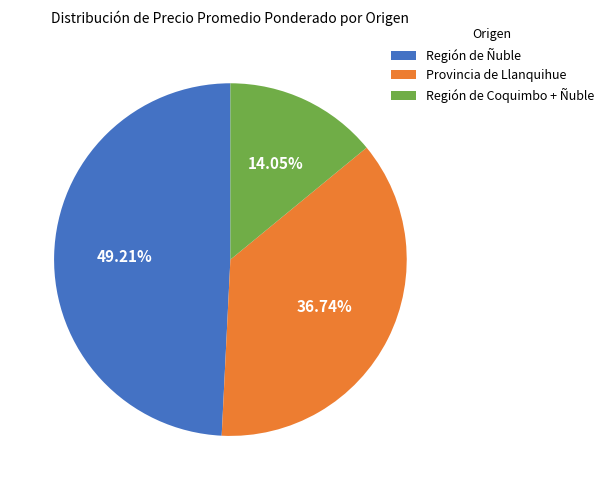

Which slice is the smallest?

Región de Coquimbo + Ñuble